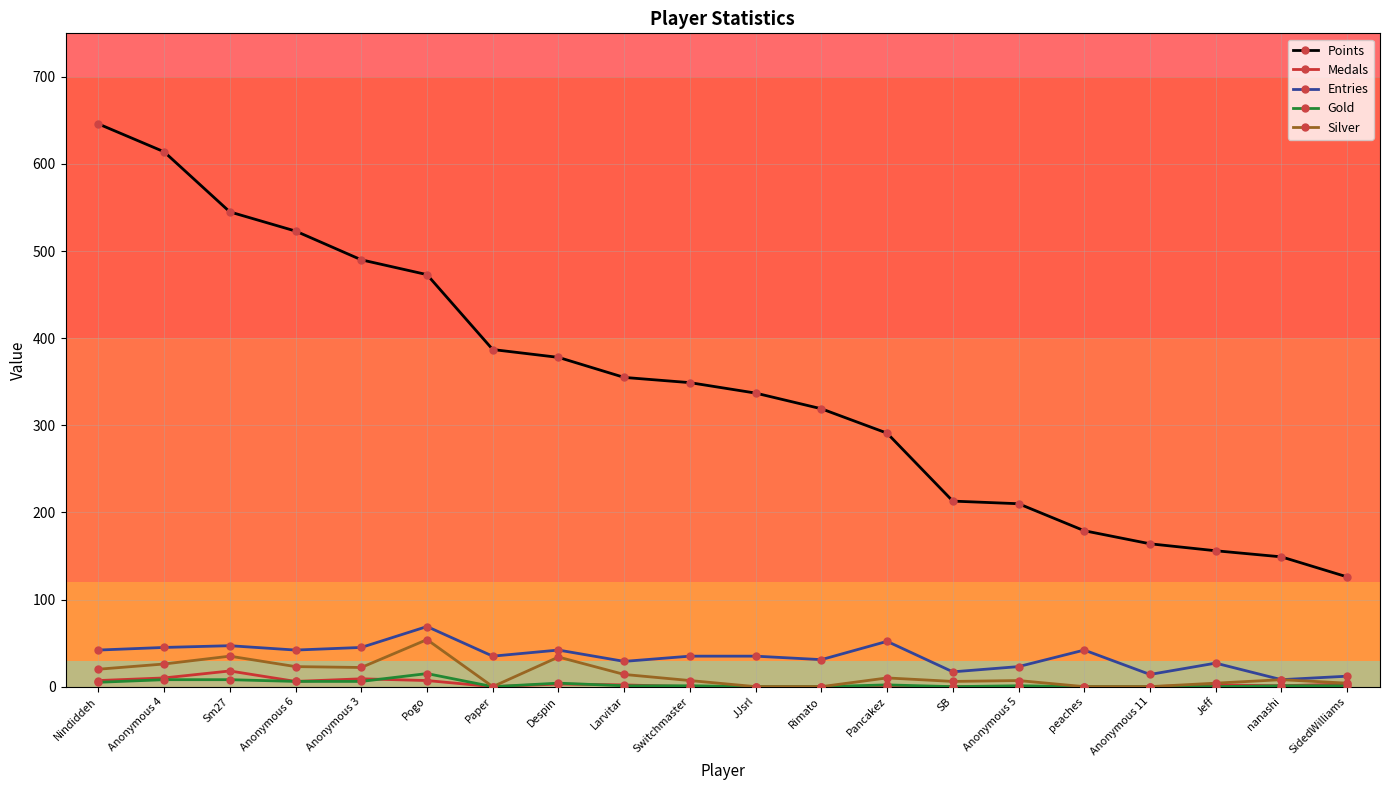

What is the average value of the Medals series?

3